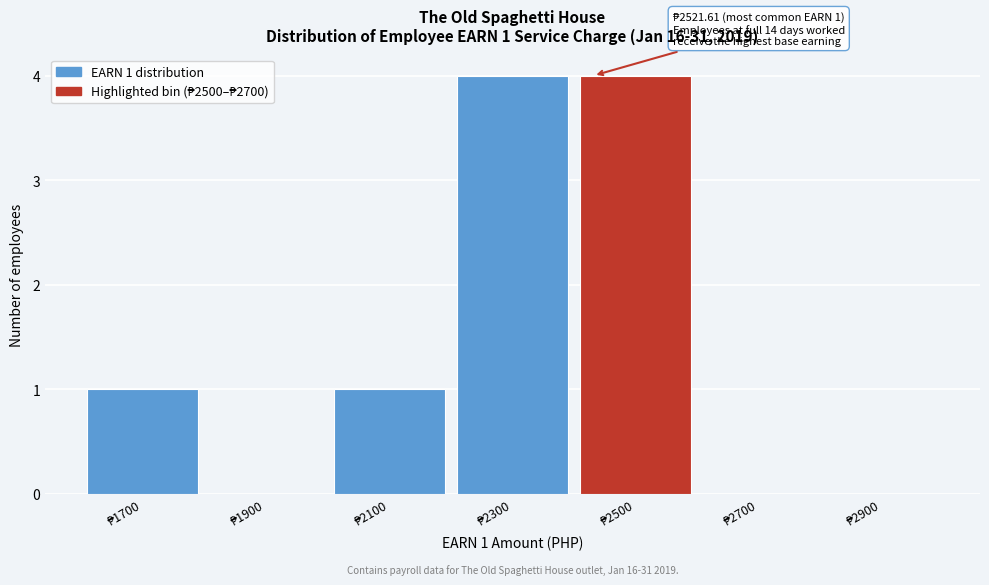

What is the maximum value shown in the chart?

4